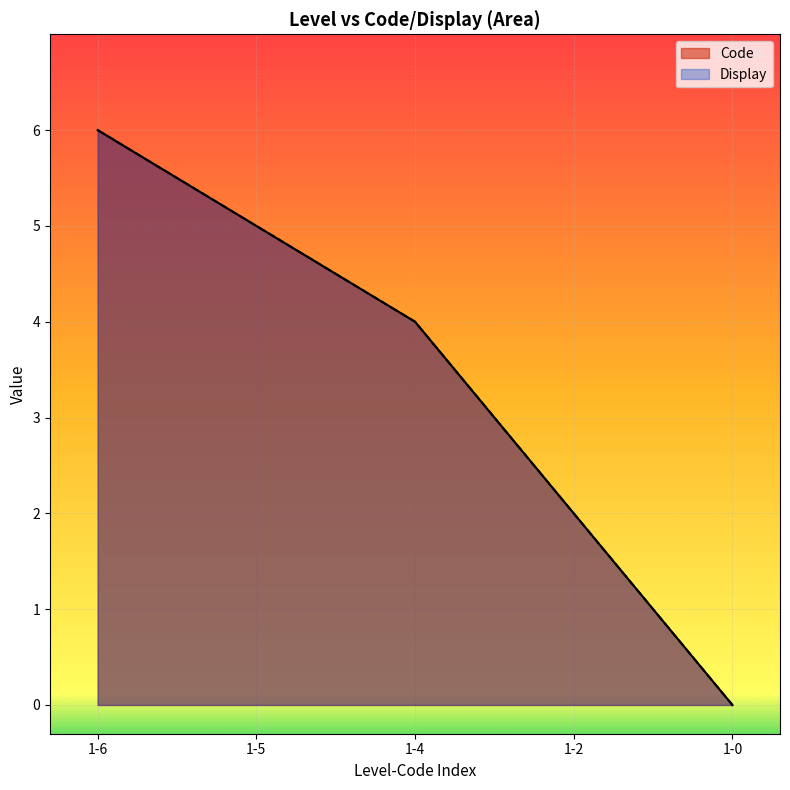

The value of Display at 1-5 is 2. True or false?

False